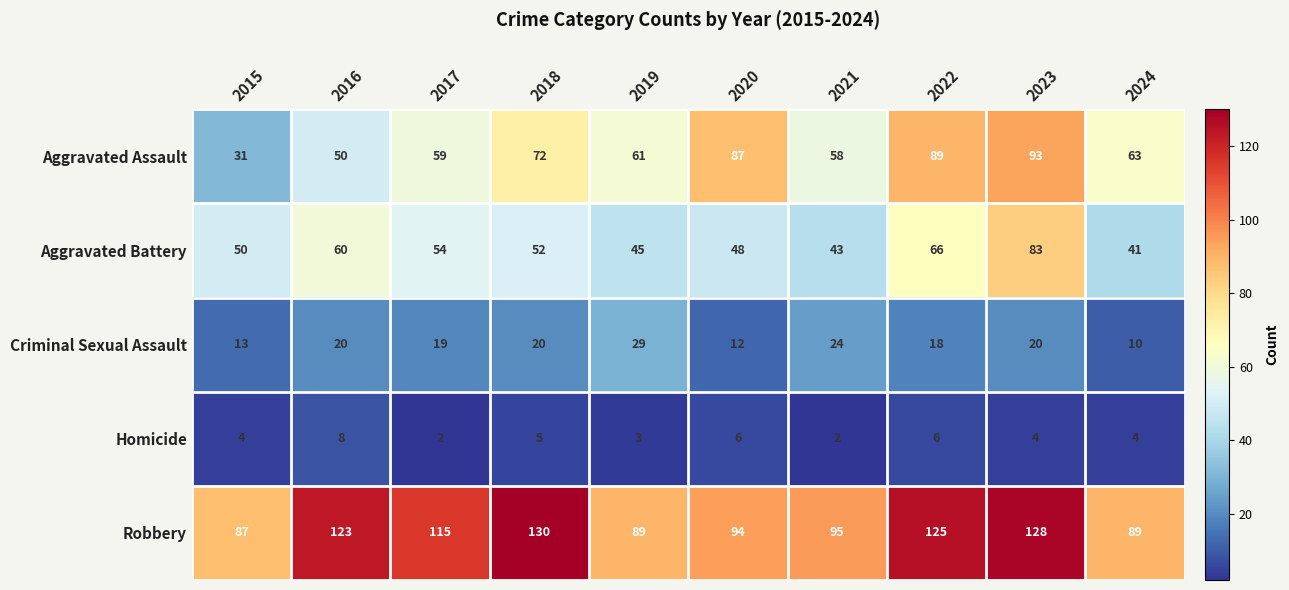

What is the minimum value for Robbery?

87